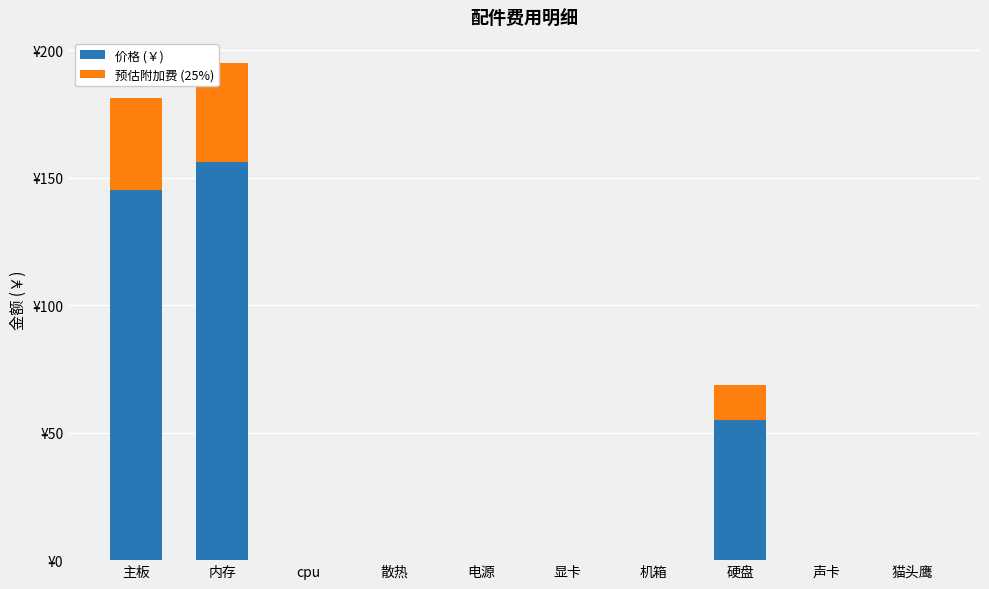

Between 电源 and 硬盘, which series saw the biggest shift?

价格 (￥)